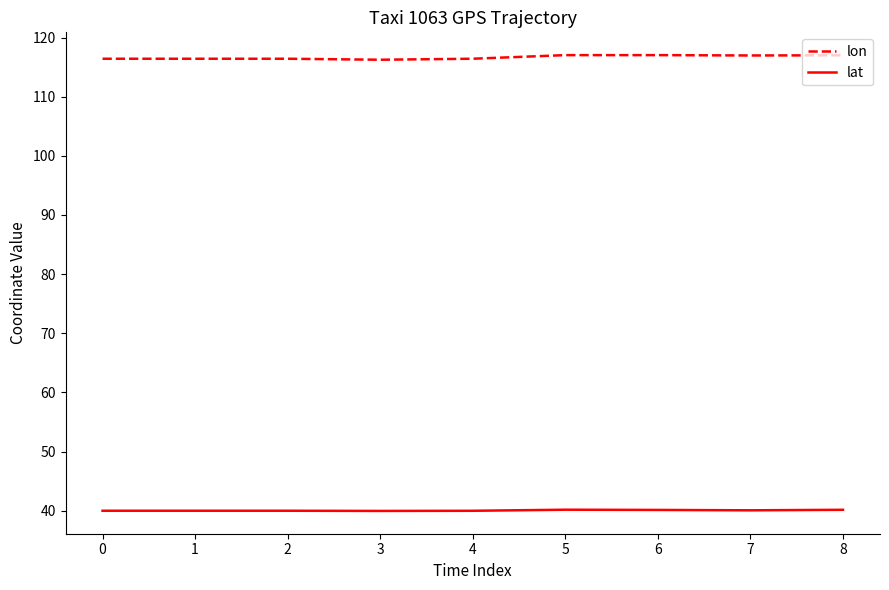

Does the chart display data point markers on the line(s)?

No